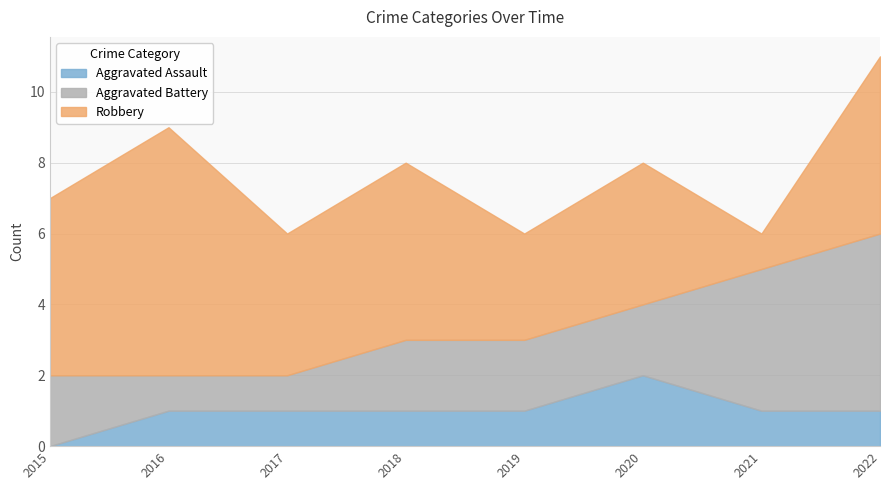

What is the difference between the second highest and minimum values in the Robbery series?

4